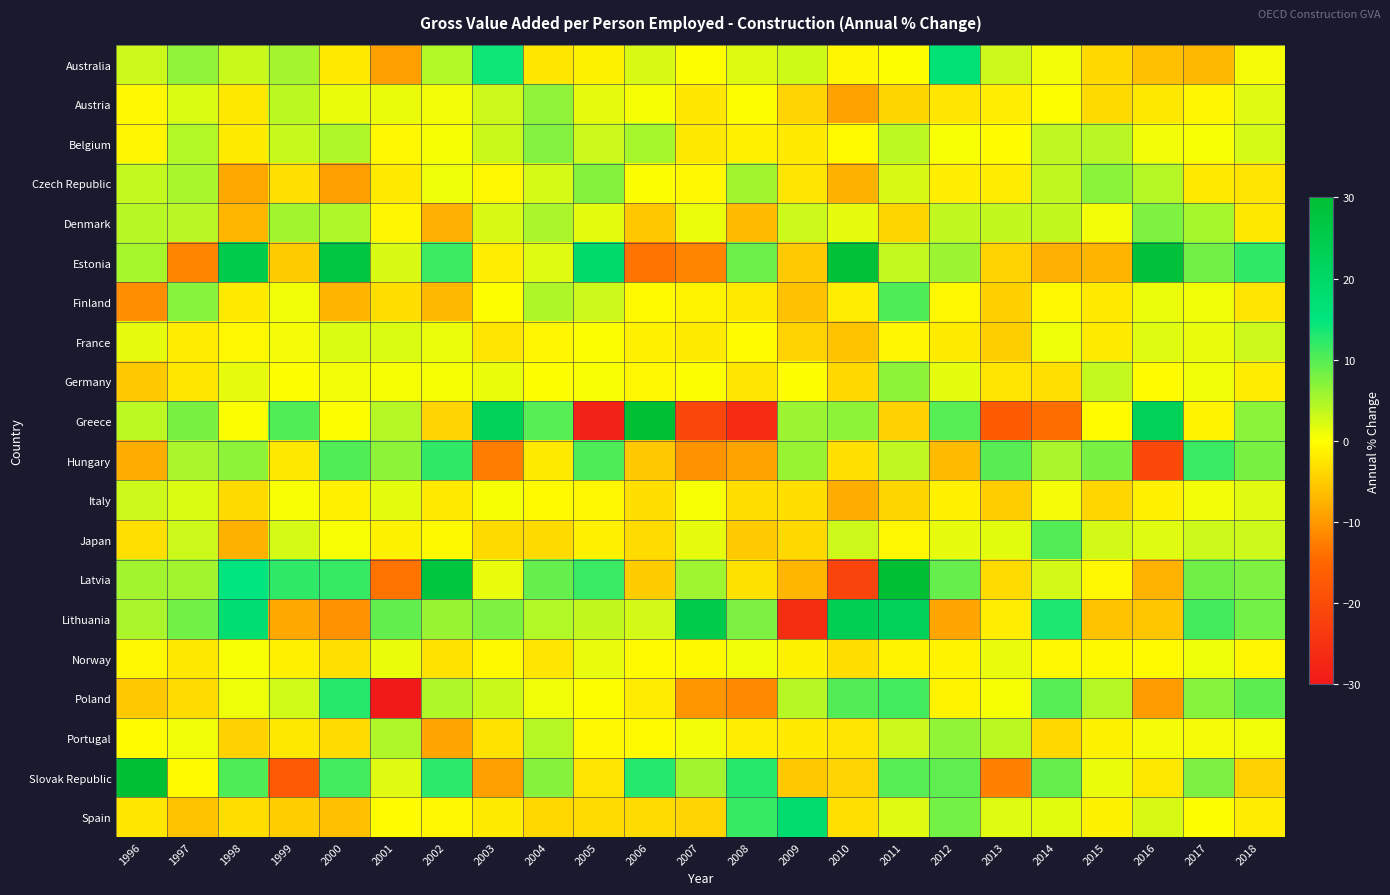

At which category is the sum across all series the highest?

2011